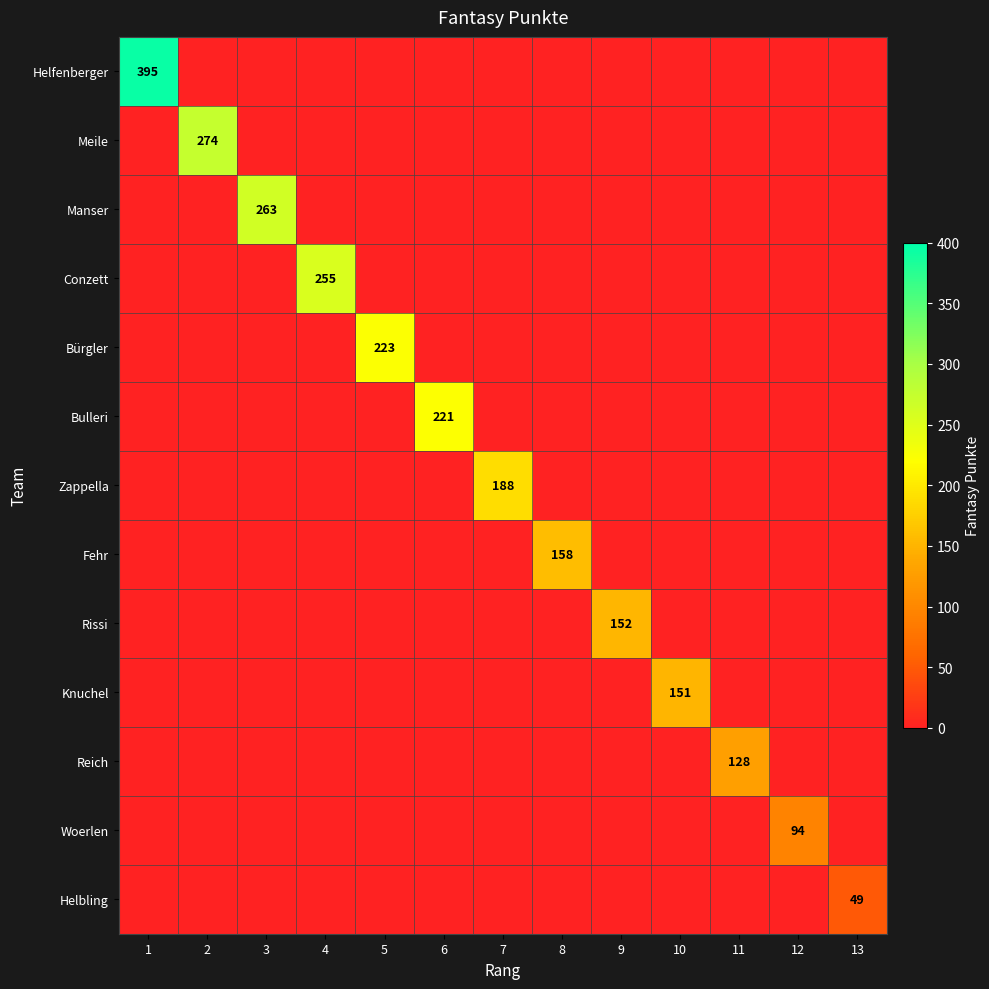

What is the average value of the Fehr series?

12